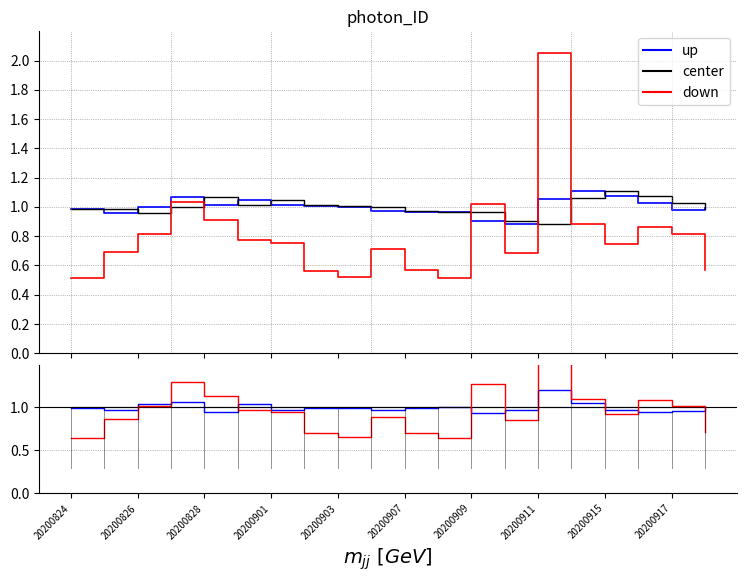

Which category has the lowest value in the down series?

20200824